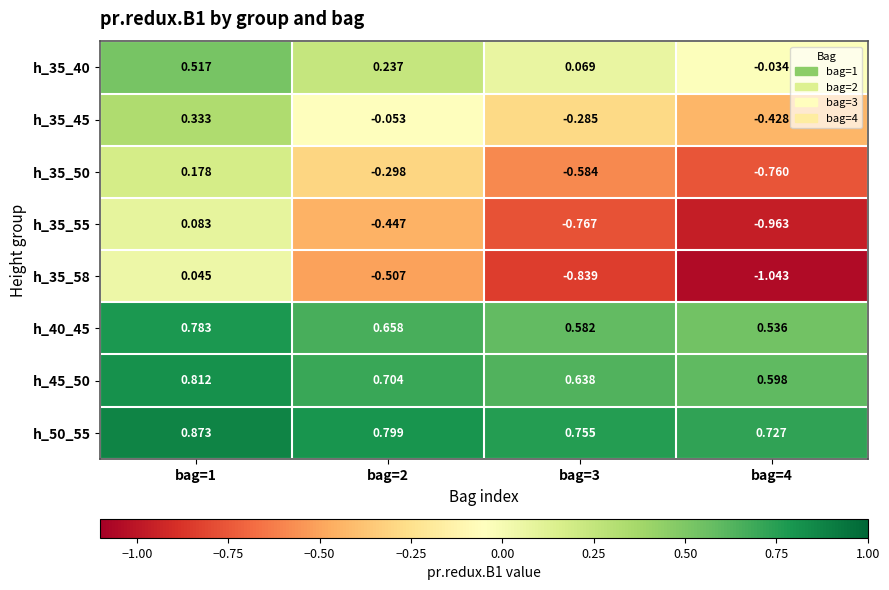

At how many categories does at least one series exceed 0?

4